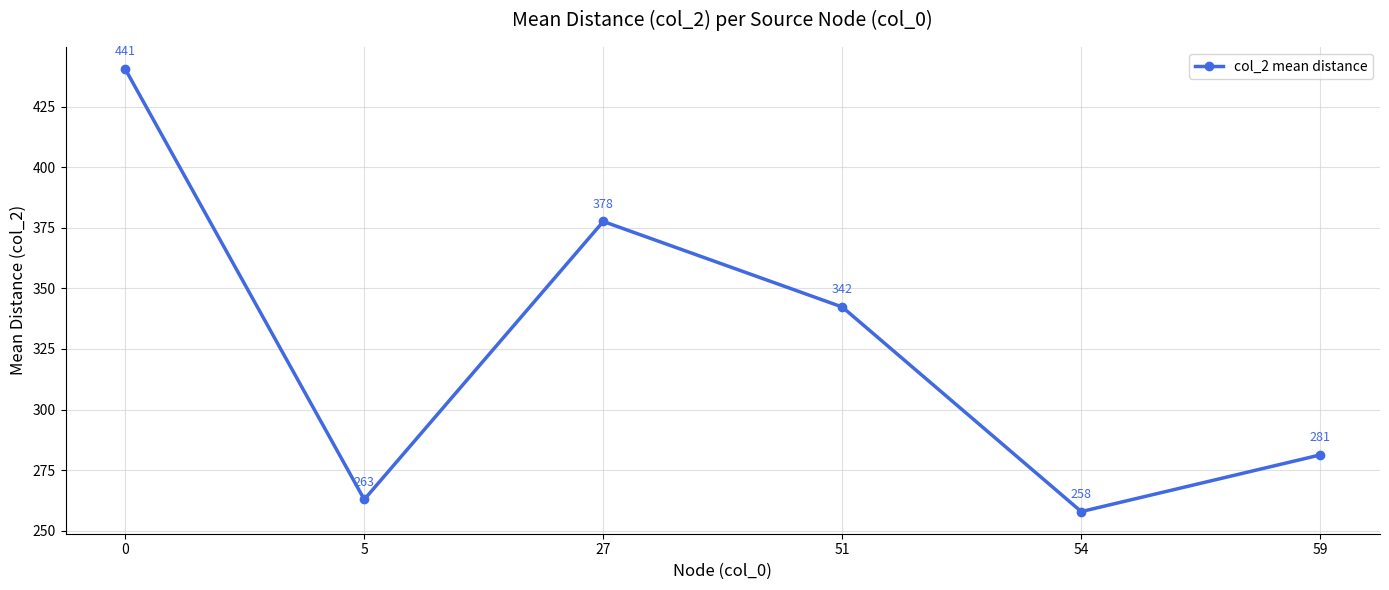

The chart shows a value of 440.6 at 0. True or false?

True